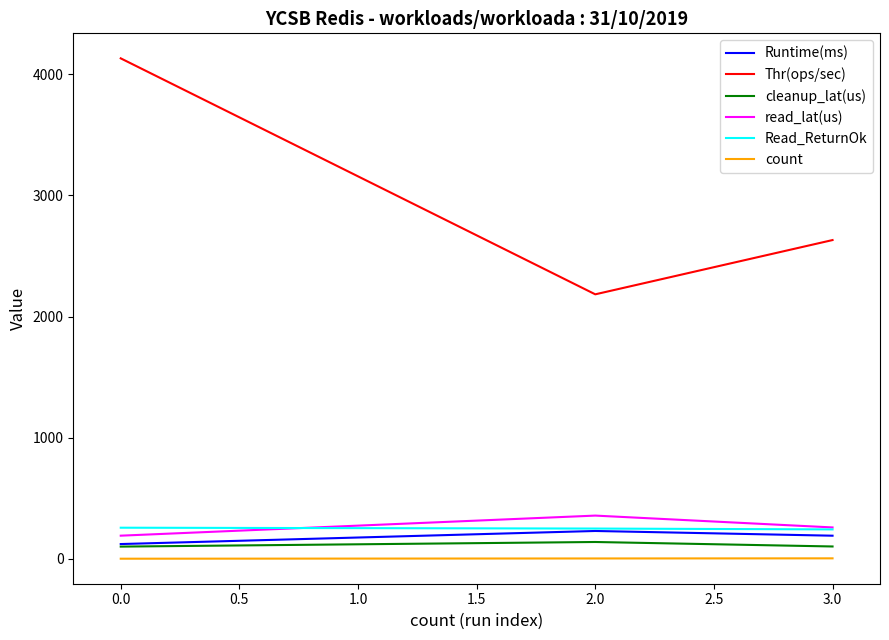

How many lines are shown in the chart?

6